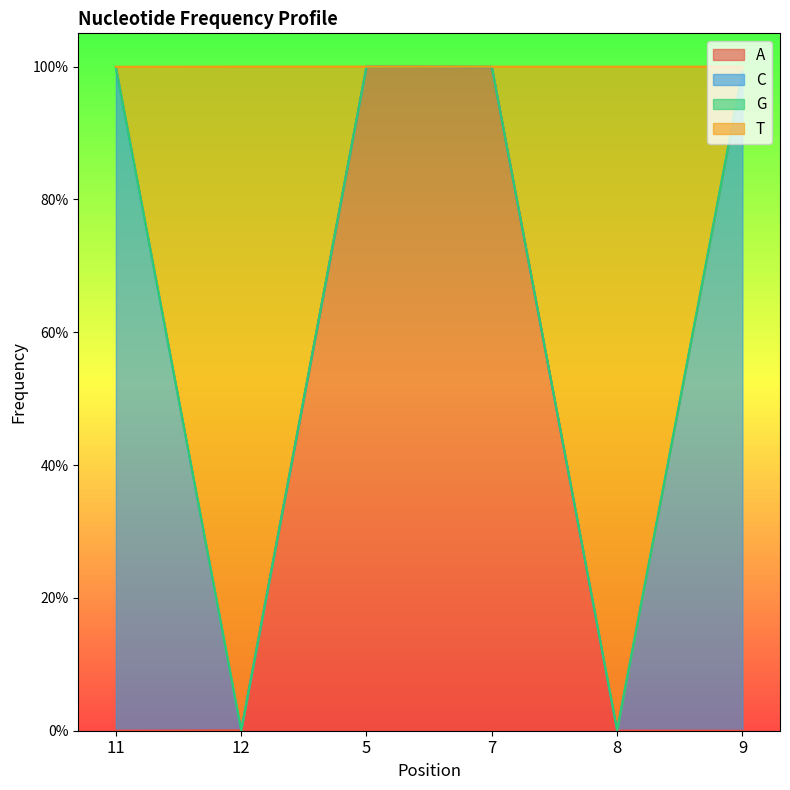

What is the maximum value shown in the chart?

1.0